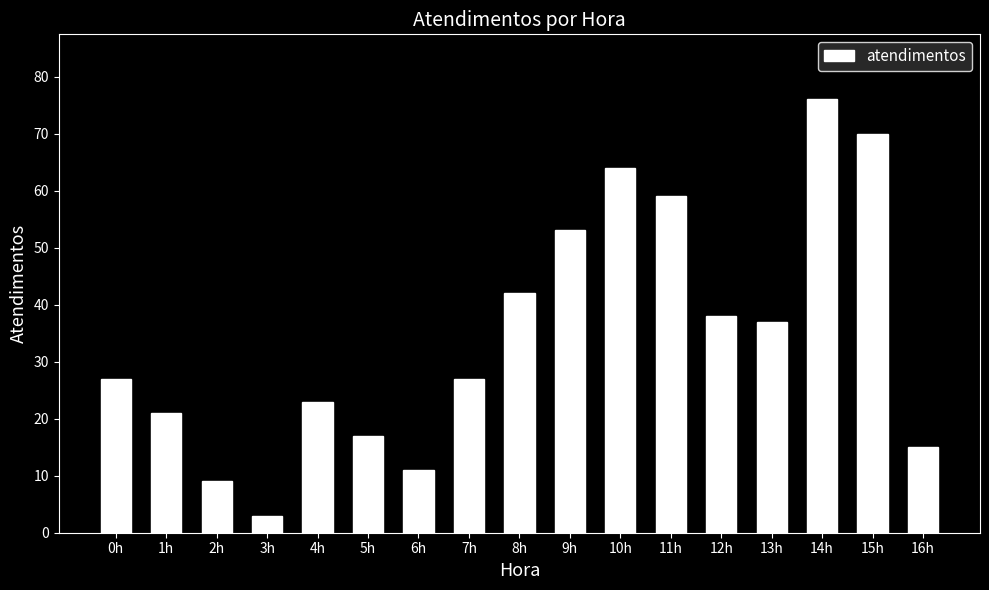

What is the label of the 11th bar from the left?

10h